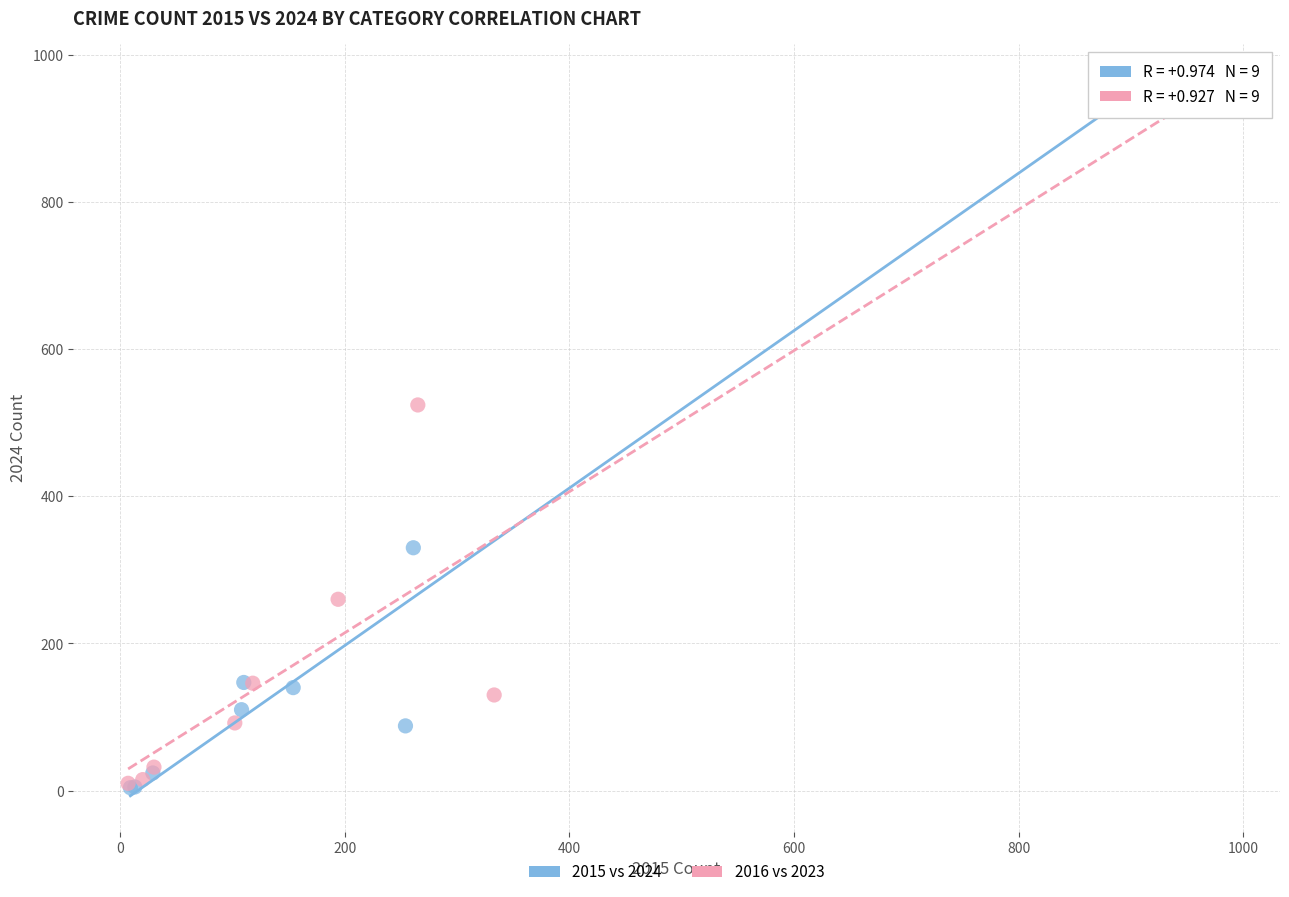

Which series has the largest Y range (max minus min)?

2016 vs 2023